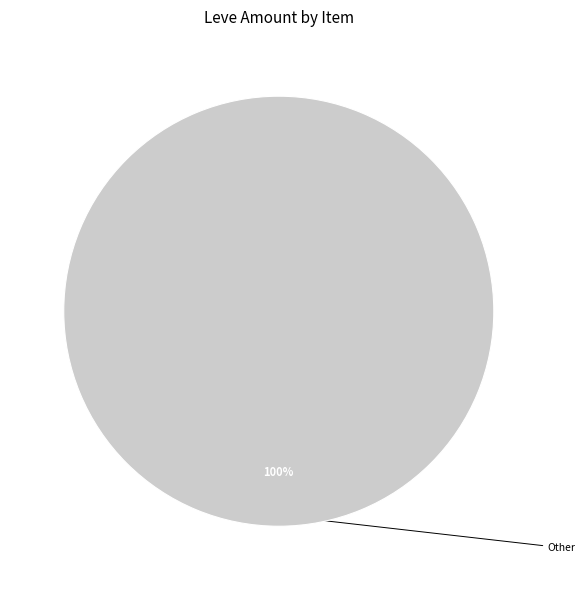

Does any single category account for the majority?

Yes